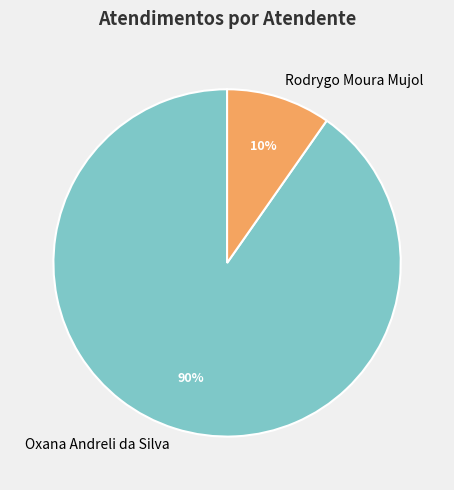

How many slices are in this pie chart?

2